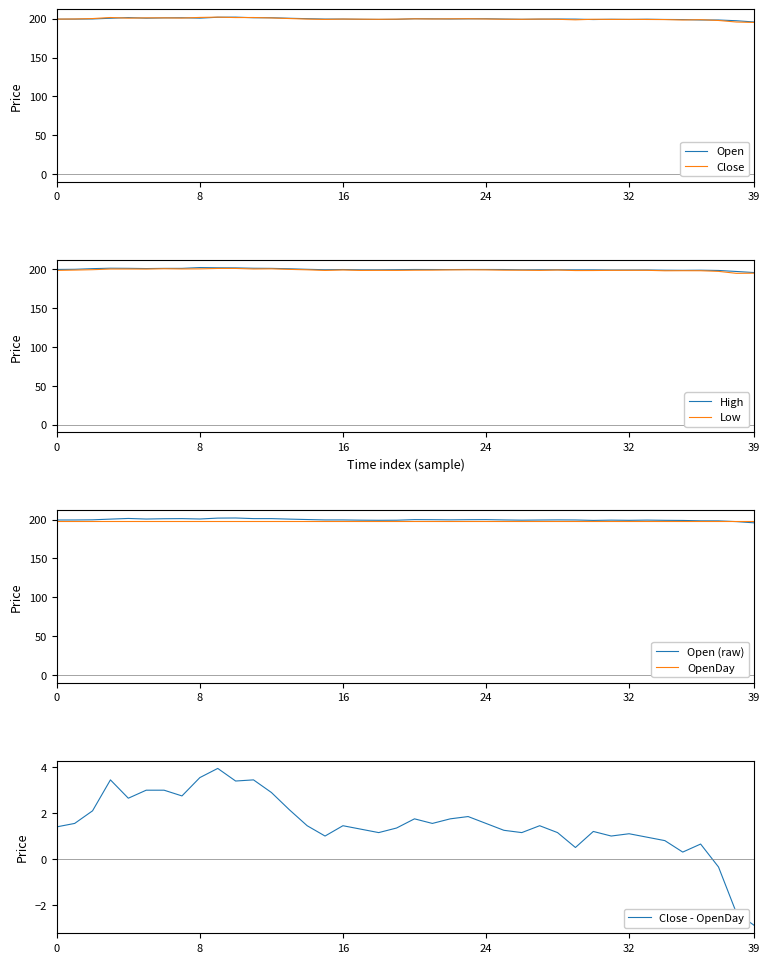

Is it true that Close equals 257.1 at 39?

False